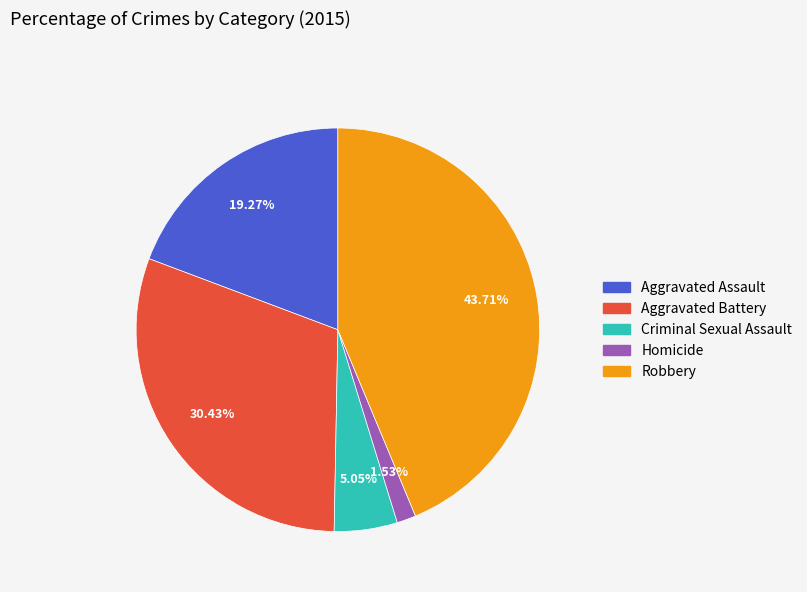

Is there any slice that represents more than half of the pie?

No